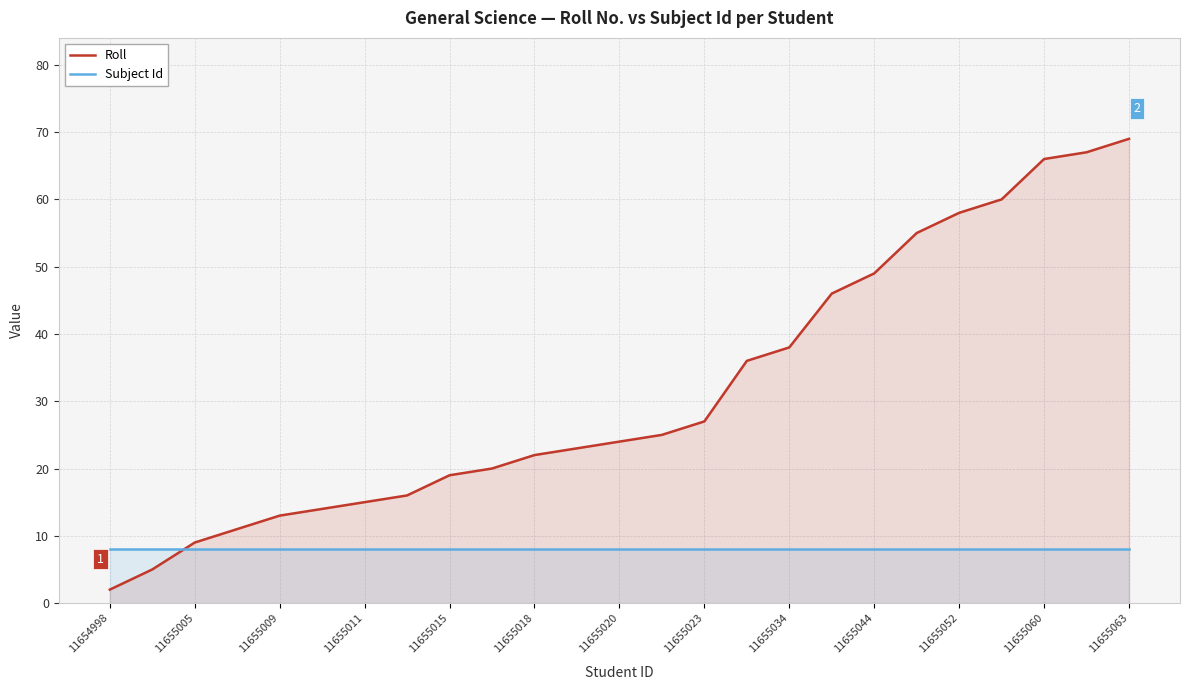

What is the sum of all Subject Id values?

200